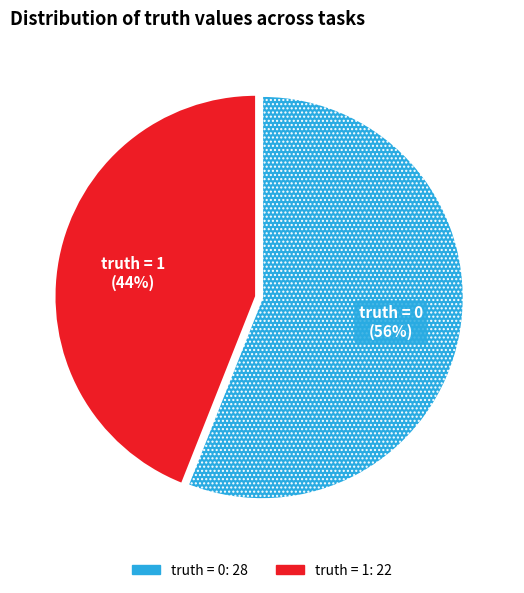

Which slice represents more than half of the pie?

truth = 0